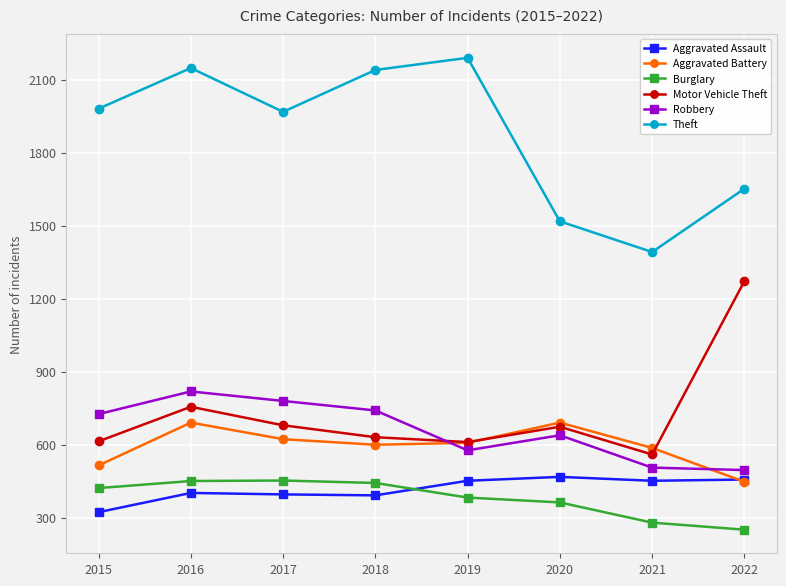

Is this an area chart (filled region under the line)?

No